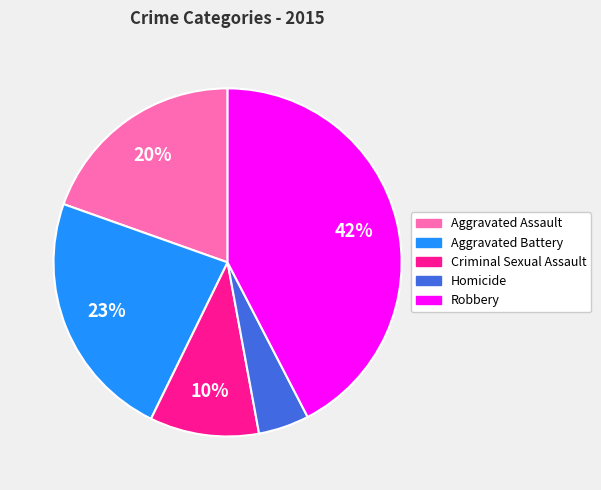

Does Robbery account for over 50% of the chart?

No